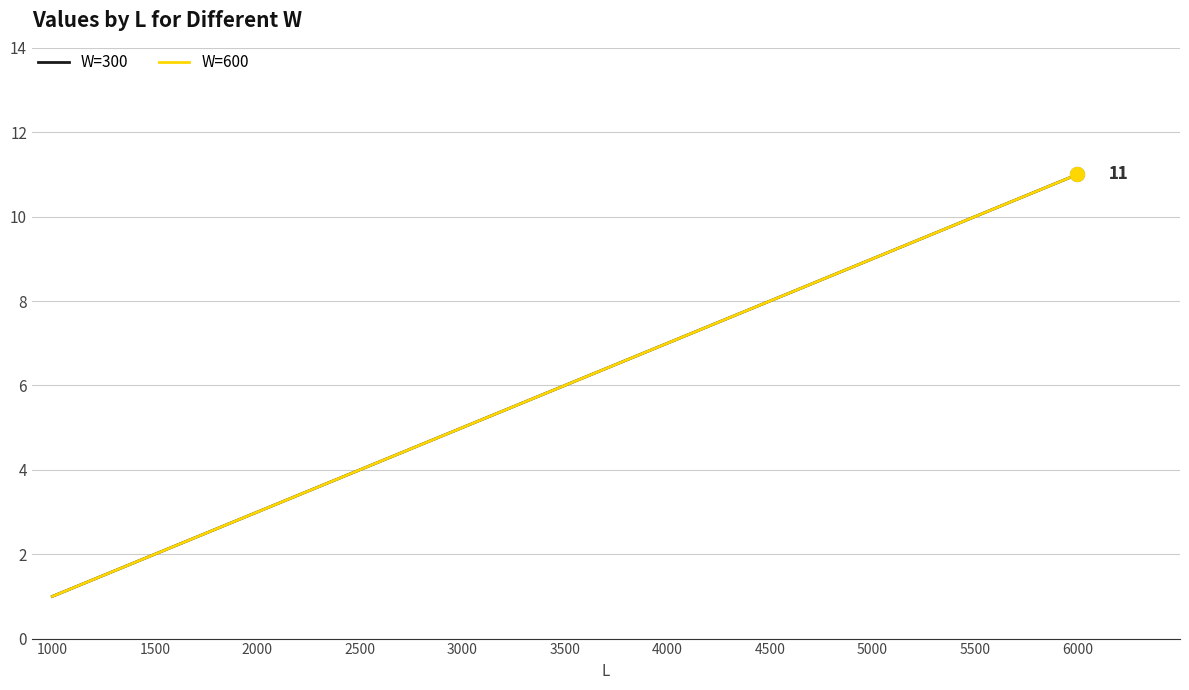

Does the chart have visible grid lines?

Yes